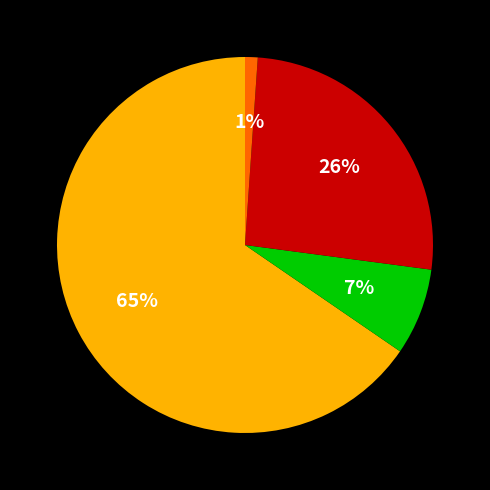

Count the number of slices in the pie.

4